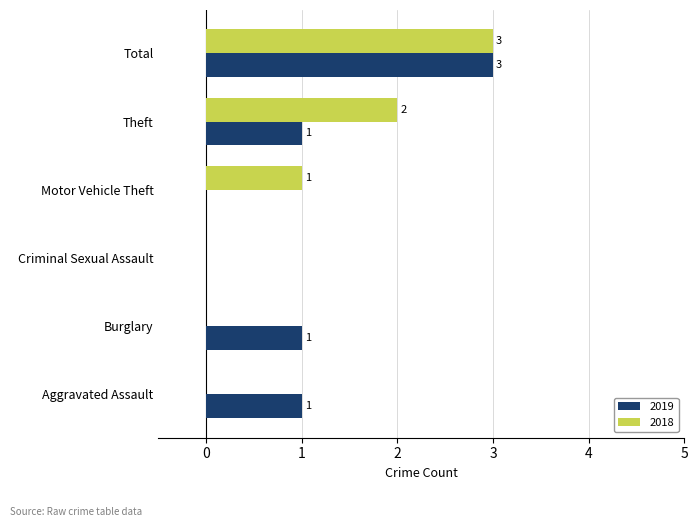

Is the value of 2018 at Criminal Sexual Assault greater than the value of 2019 at Aggravated Assault?

No